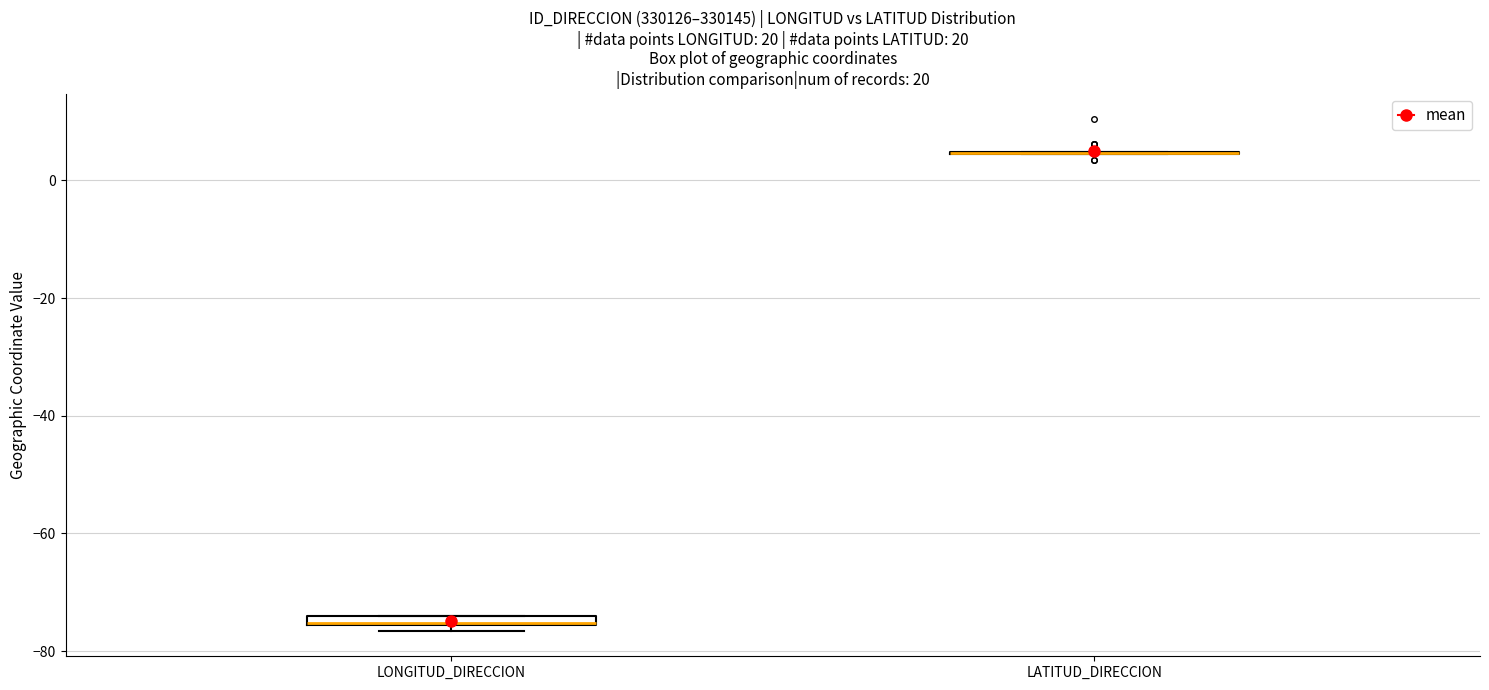

Where is the upper edge of the box for LONGITUD_DIRECCION on the y-axis? The values are not printed on the chart, so give them approximately, as read against the axis.

-74